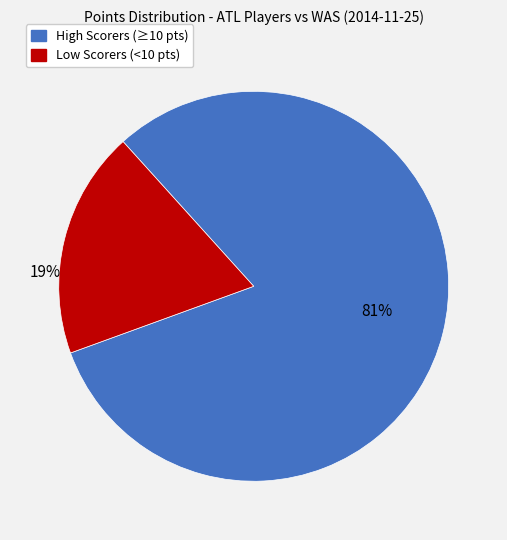

To the nearest percent, what is the average slice percentage?

50%